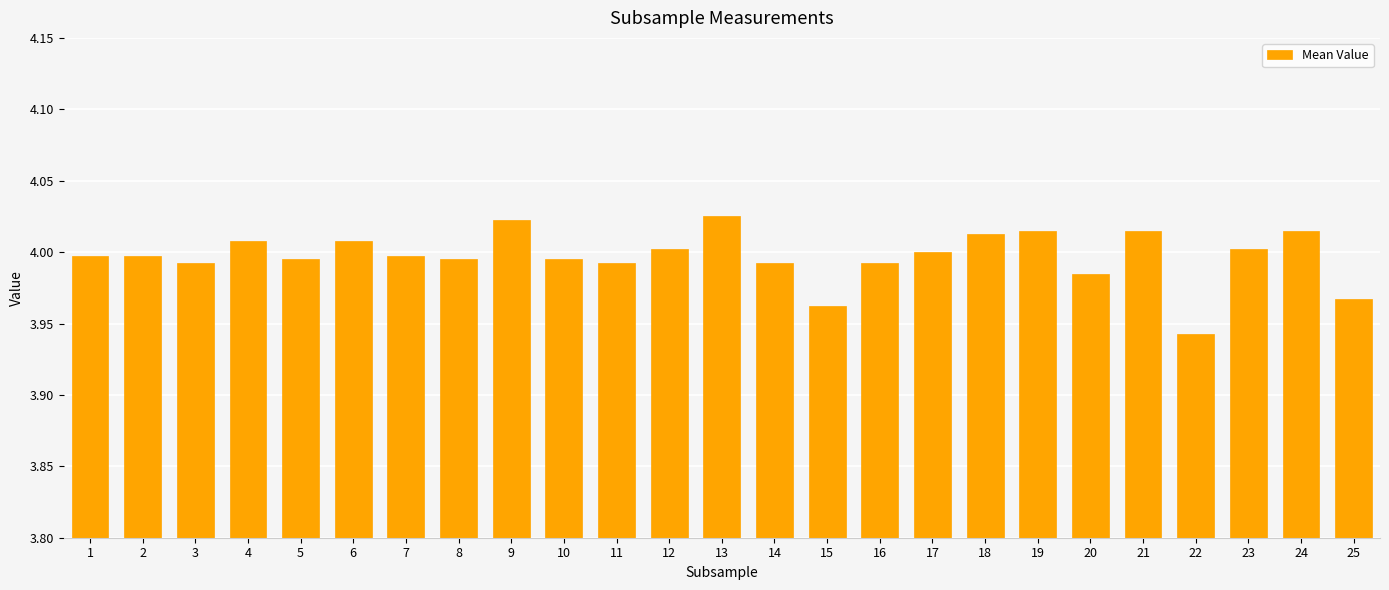

The chart shows a value of 1.2 at 13. True or false?

False